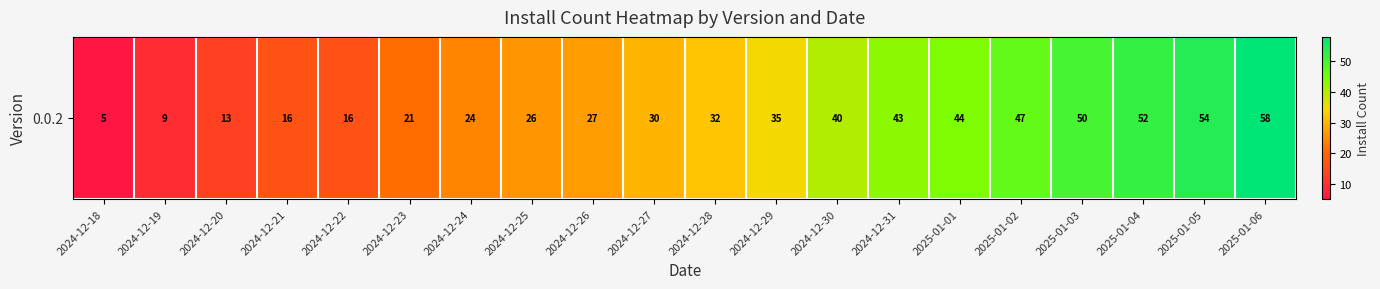

Which has a higher value, 2024-12-26 or 2024-12-27?

2024-12-27